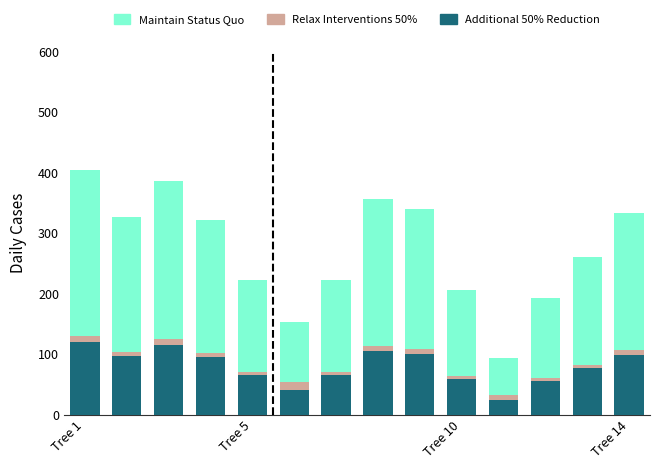

What is the difference between the maximum and minimum values in the Additional 50% Reduction series?

95.8